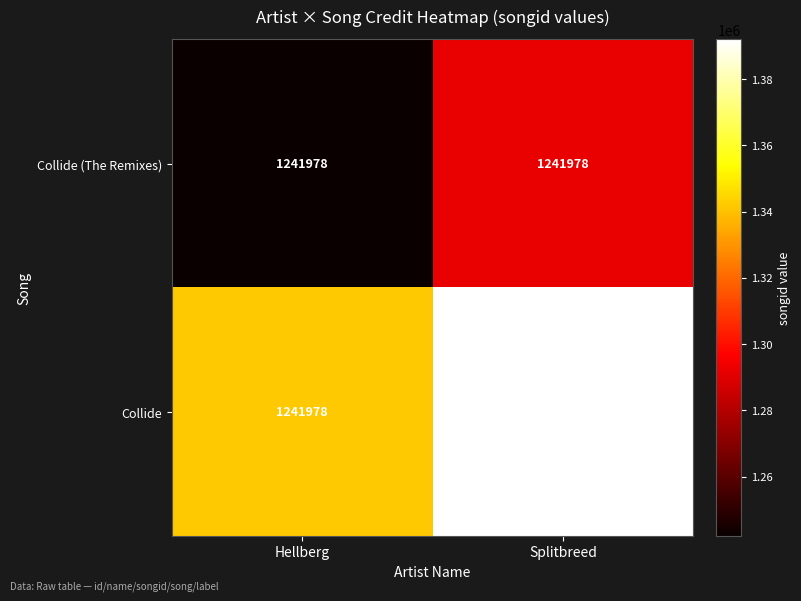

True or false: Collide (The Remixes) has a value of 1241978 at Hellberg.

True